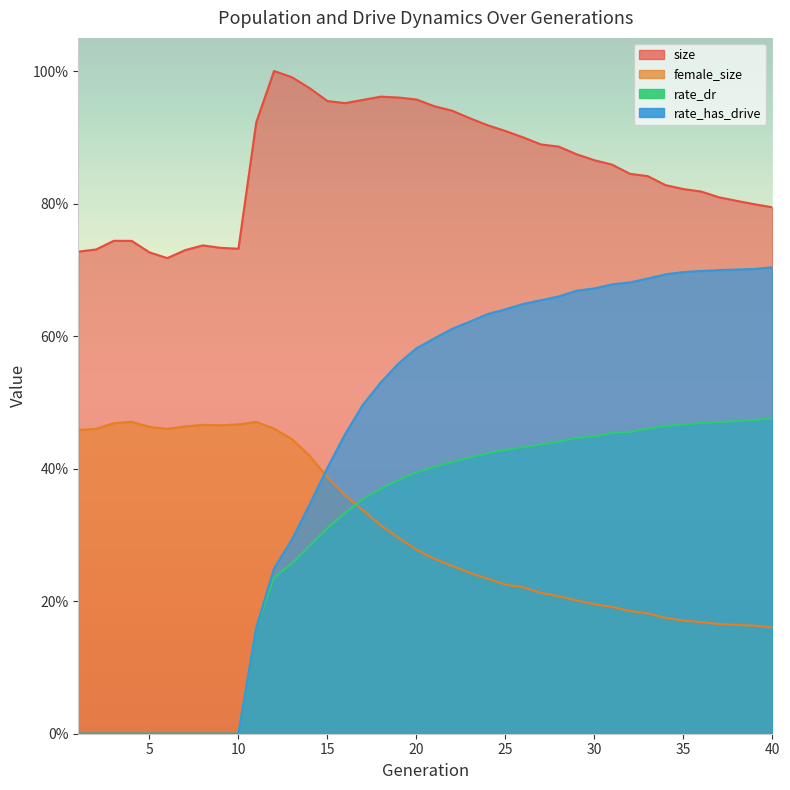

Rank the categories by size value from highest to lowest.

12, 13, 14, 18, 19, 20, 17, 15, 16, 21, 22, 23, 11, 24, 25, 26, 27, 28, 29, 30, 31, 32, 33, 34, 35, 36, 37, 38, 39, 40, 3, 4, 8, 9, 10, 2, 7, 1, 5, 6